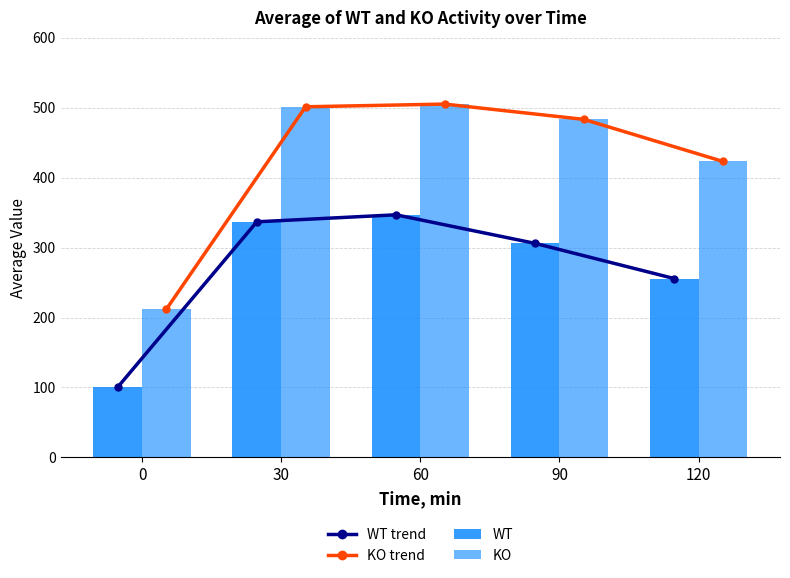

What are all the series names shown in the legend?

WT trend, KO trend, WT, KO